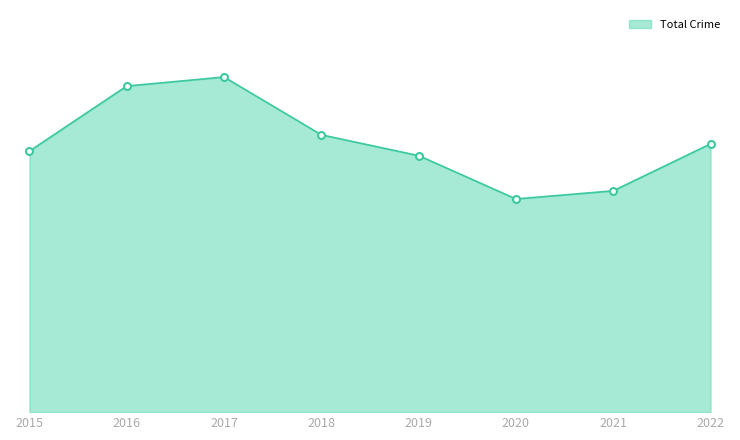

True or false: Aggravated Assault and Criminal Sexual Assault intersect in this chart.

False